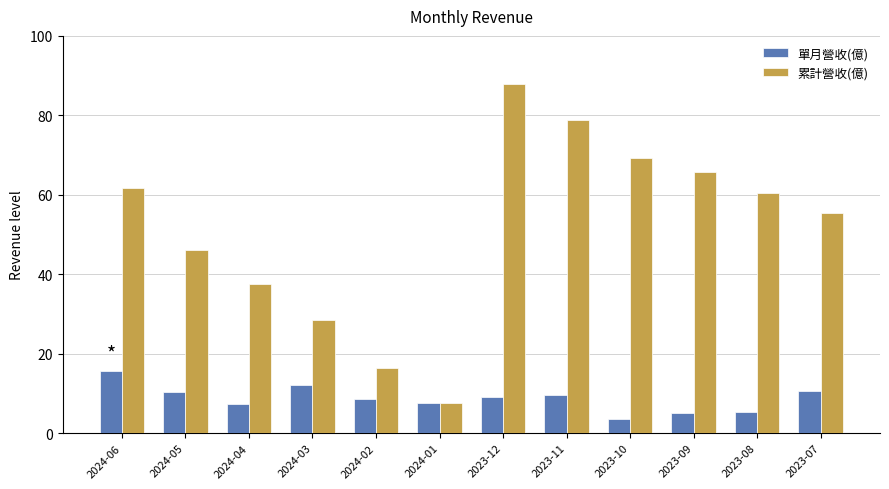

At 2024-02, list the series in order from smallest to largest.

單月營收(億), 累計營收(億)